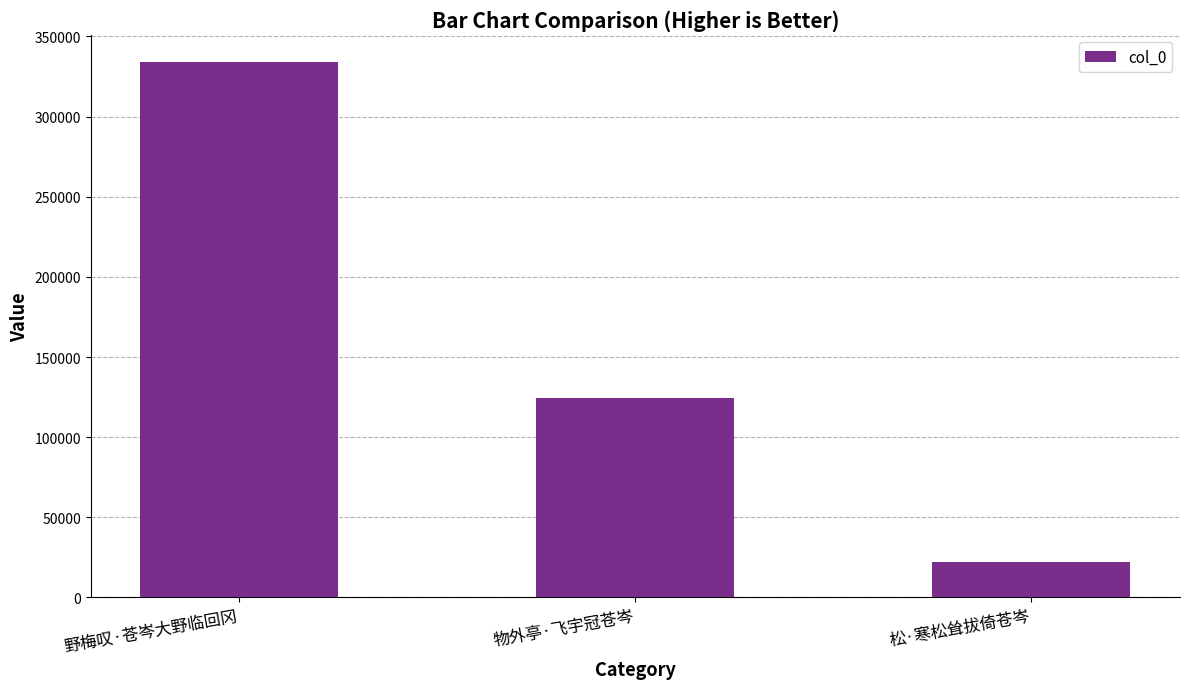

The chart shows a value of 31485 at 物外亭·飞宇冠苍岑. True or false?

False